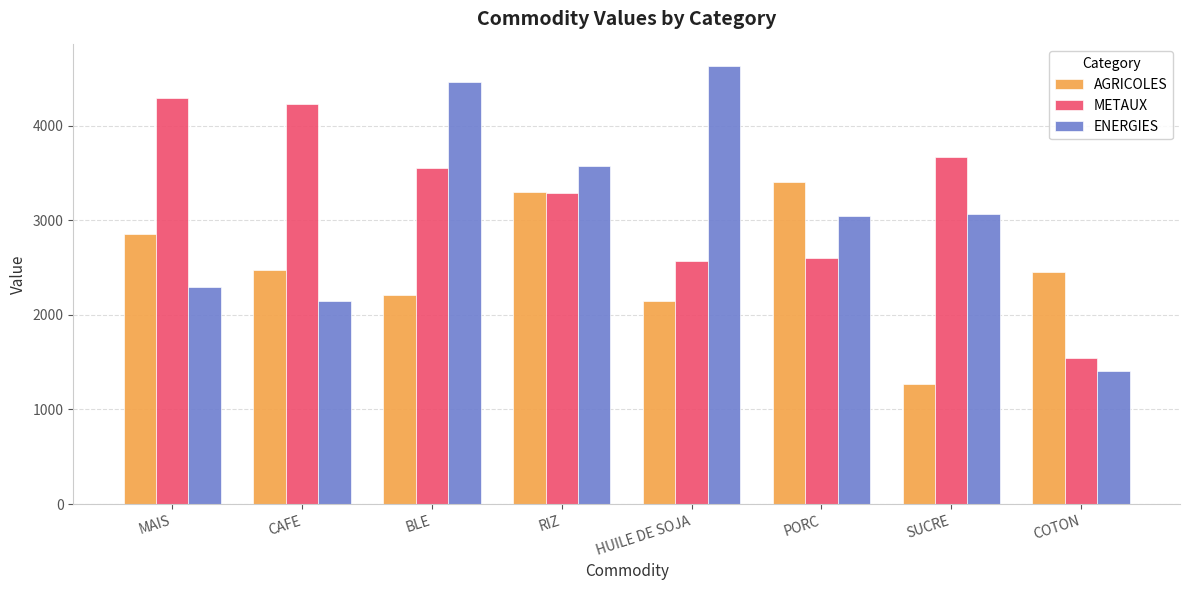

What are all the series names shown in the legend?

AGRICOLES, METAUX, ENERGIES